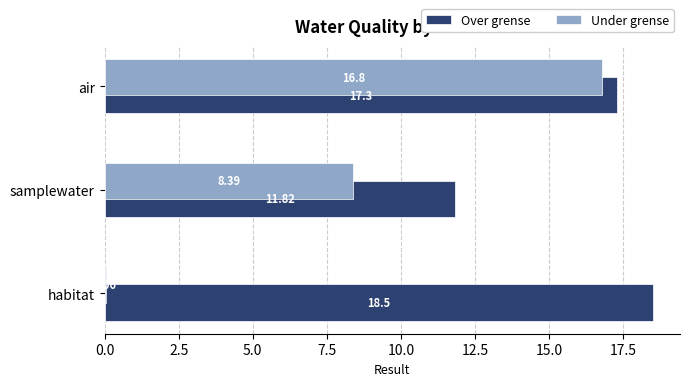

What is the average value of the Under grense series?

8.4